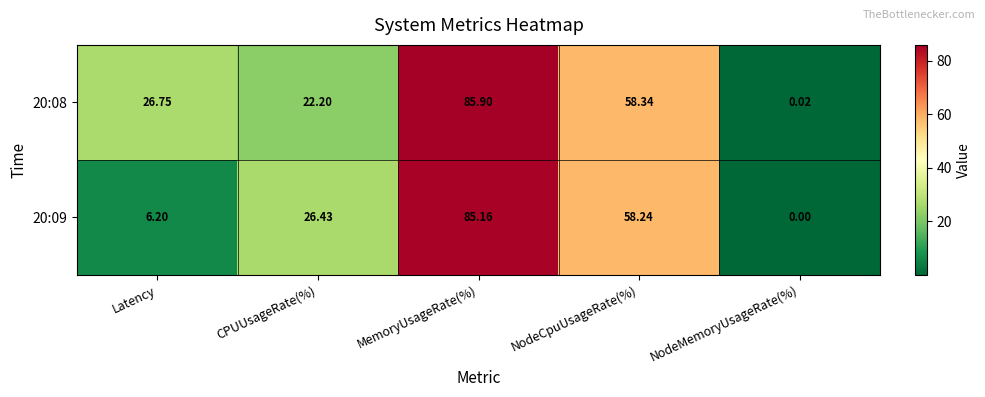

What is the spread (max minus min) of values at NodeCpuUsageRate(%)?

0.1